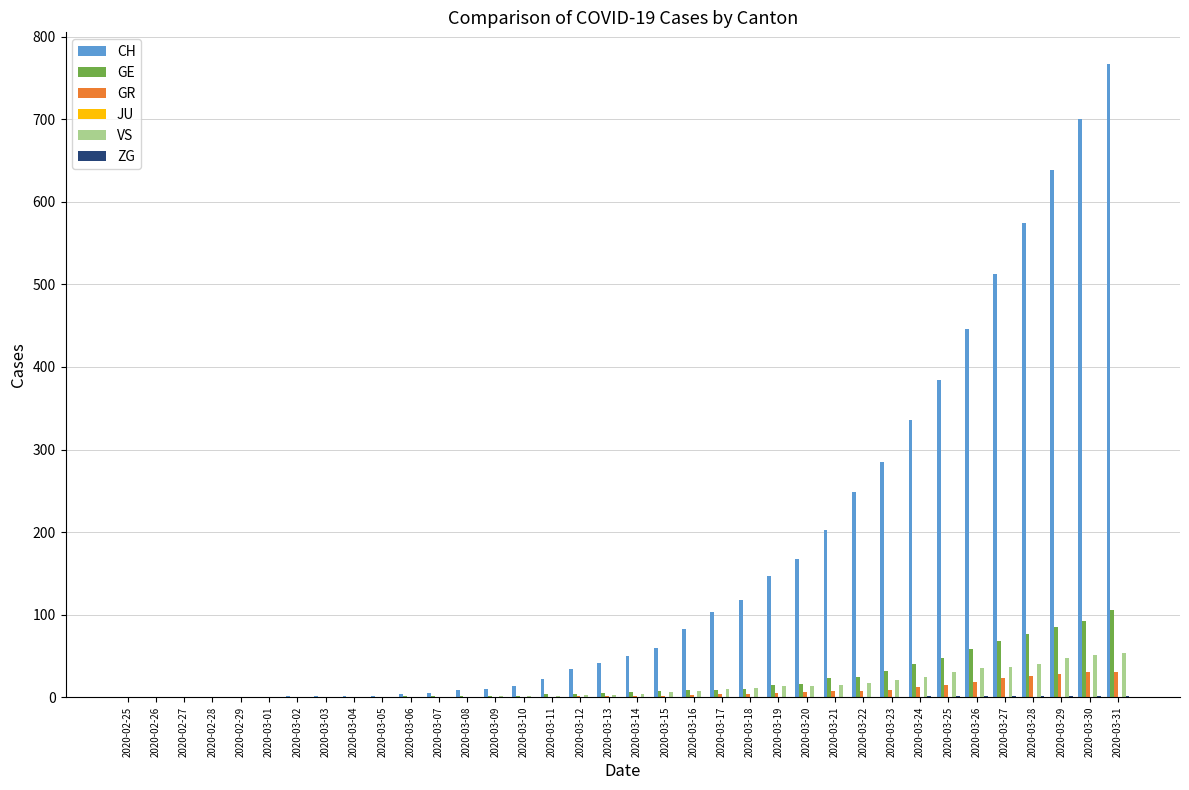

What is the maximum value for VS?

53